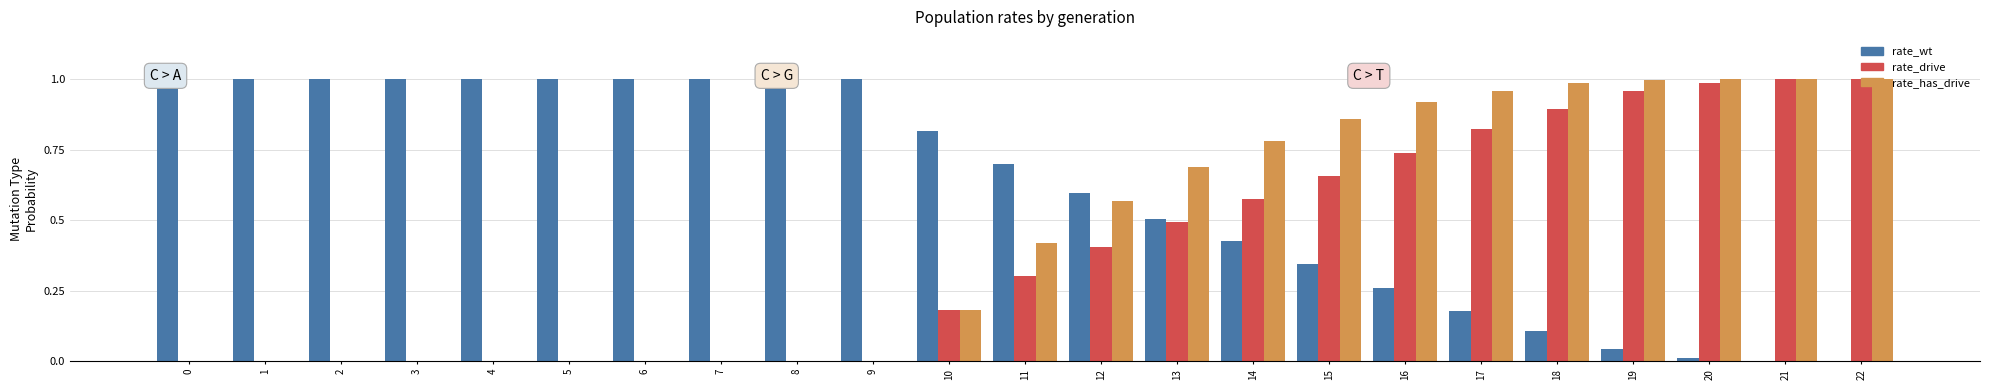

The value of rate_has_drive at 7 is 0.5. True or false?

False